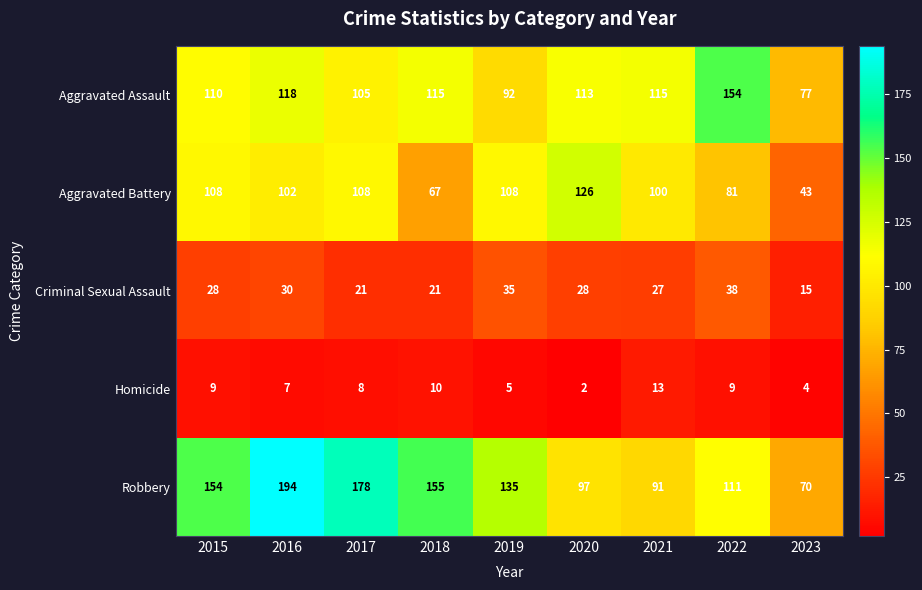

Read the Aggravated Assault value at 2019, to the nearest 10.

90